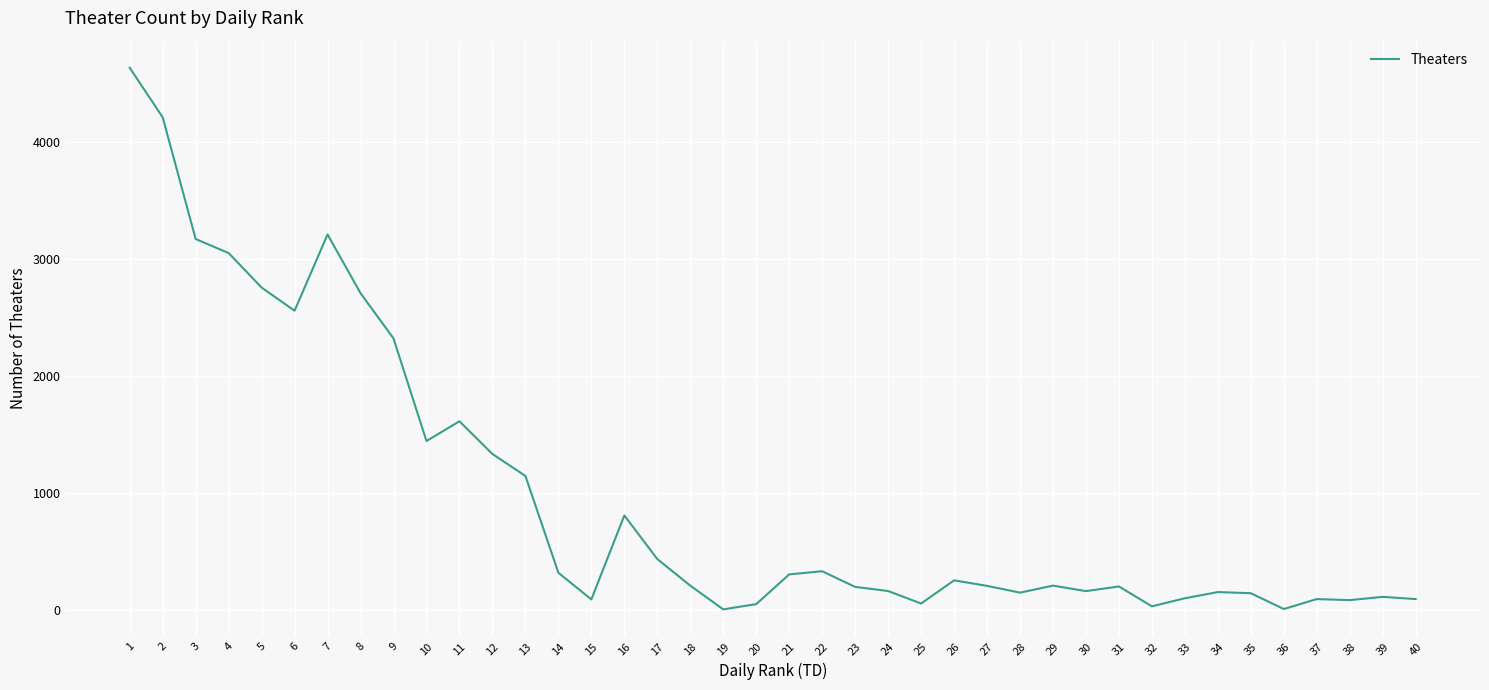

What is the maximum value shown in the chart?

4634